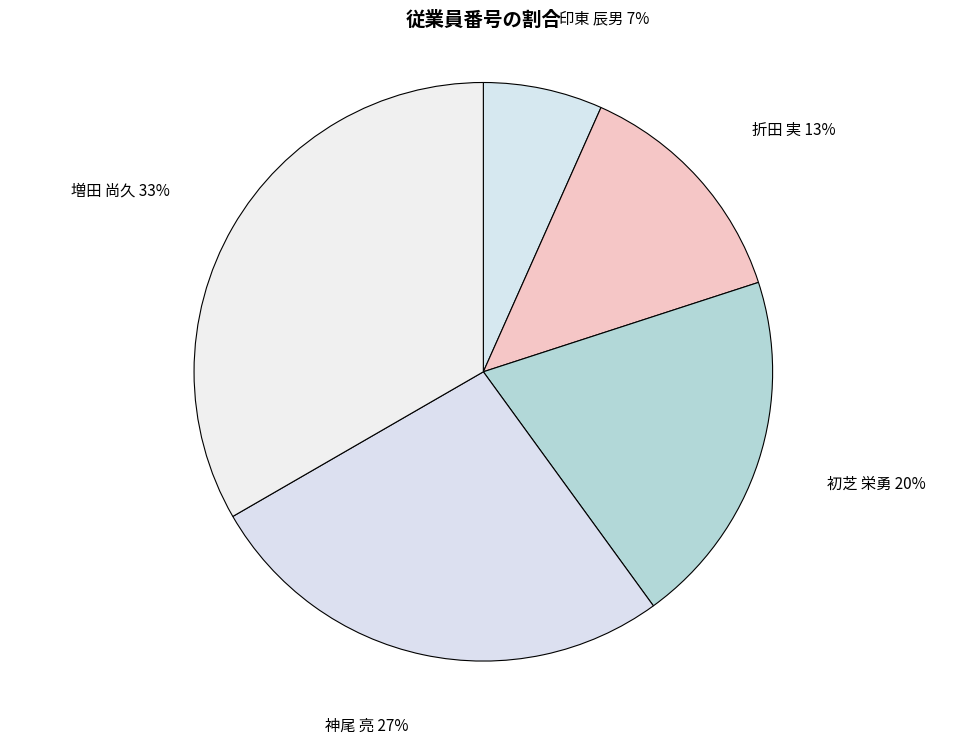

How many segments does this pie chart have?

5